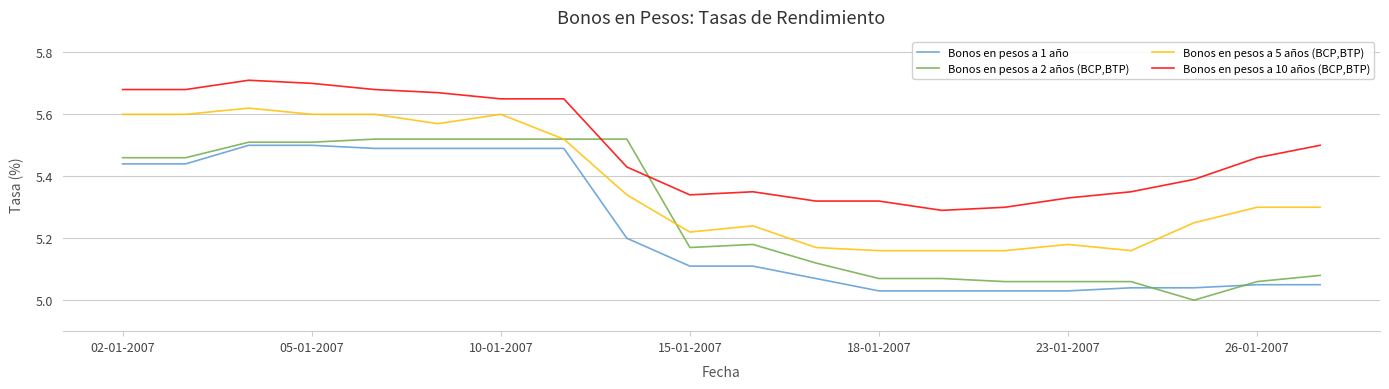

Rank the series by their average value, from highest to lowest.

Bonos en pesos a 10 años (BCP,BTP), Bonos en pesos a 5 años (BCP,BTP), Bonos en pesos a 2 años (BCP,BTP), Bonos en pesos a 1 año